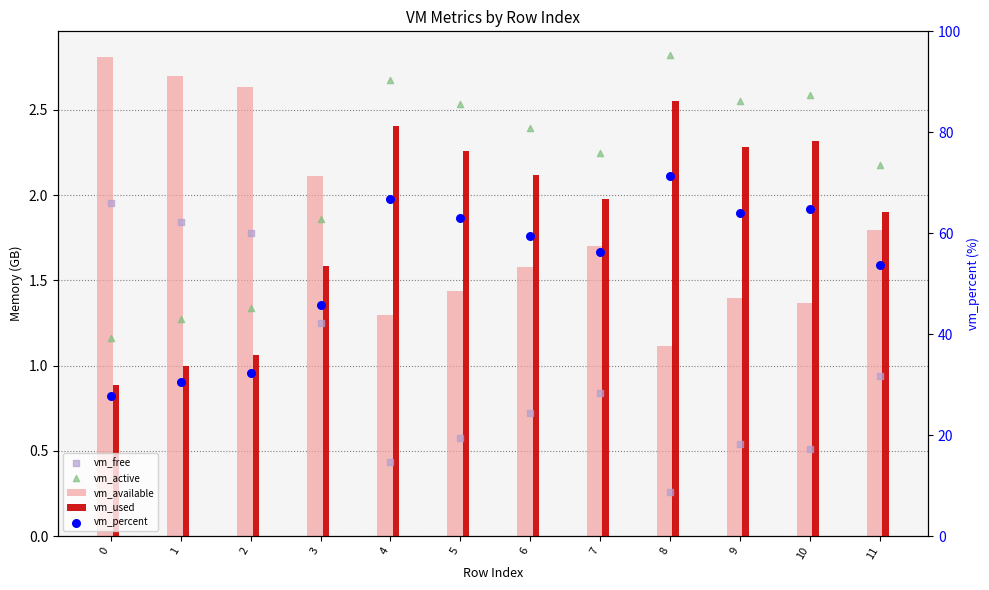

Which series reaches the maximum Y coordinate?

vm_percent